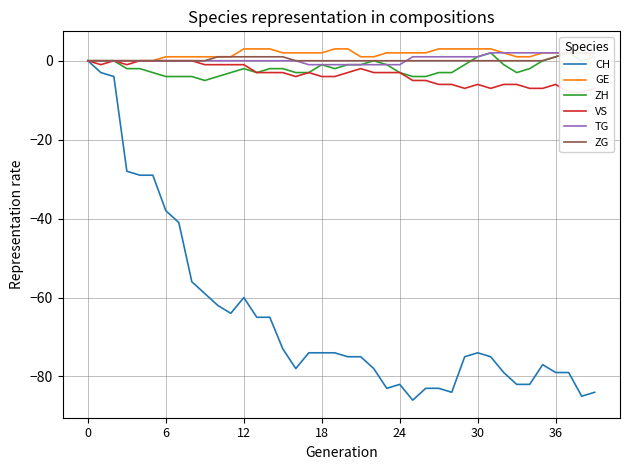

True or false: TG and GE cross at least once.

False